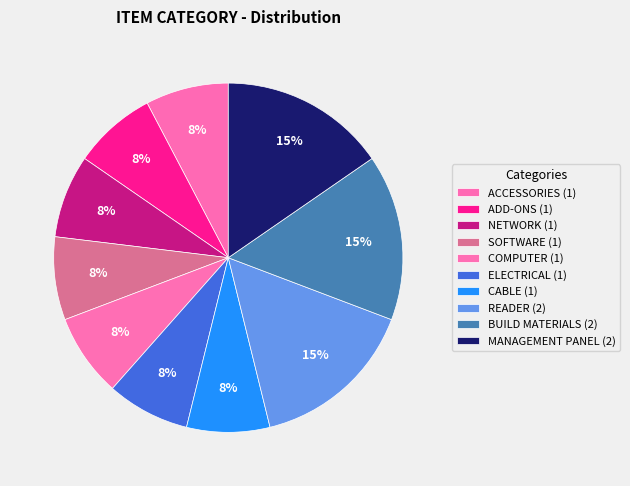

How many slices are in this pie chart?

10